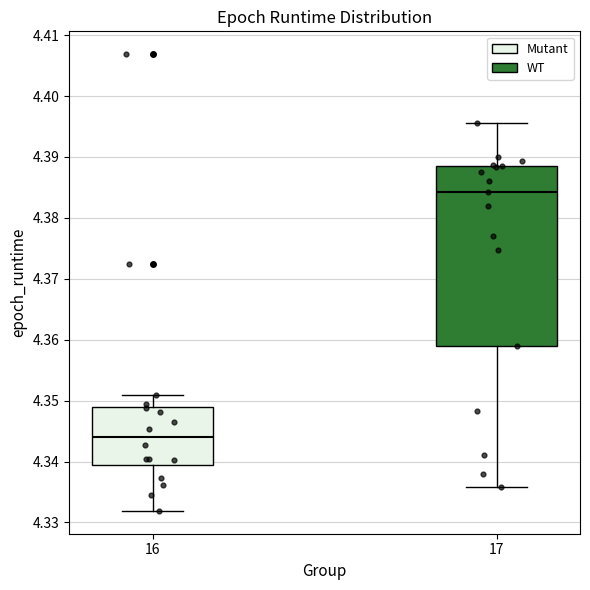

Where is the upper edge of the box at x = 17 on the y-axis? The values are not printed on the chart, so give them approximately, as read against the axis.

4.389